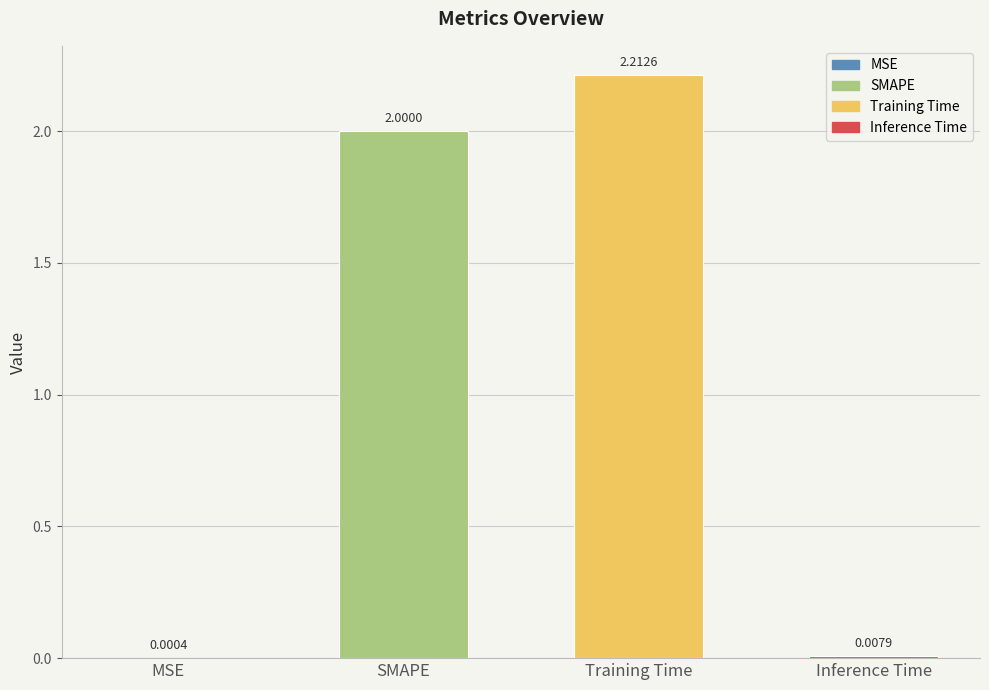

At which label is the value closest to 1?

Inference Time